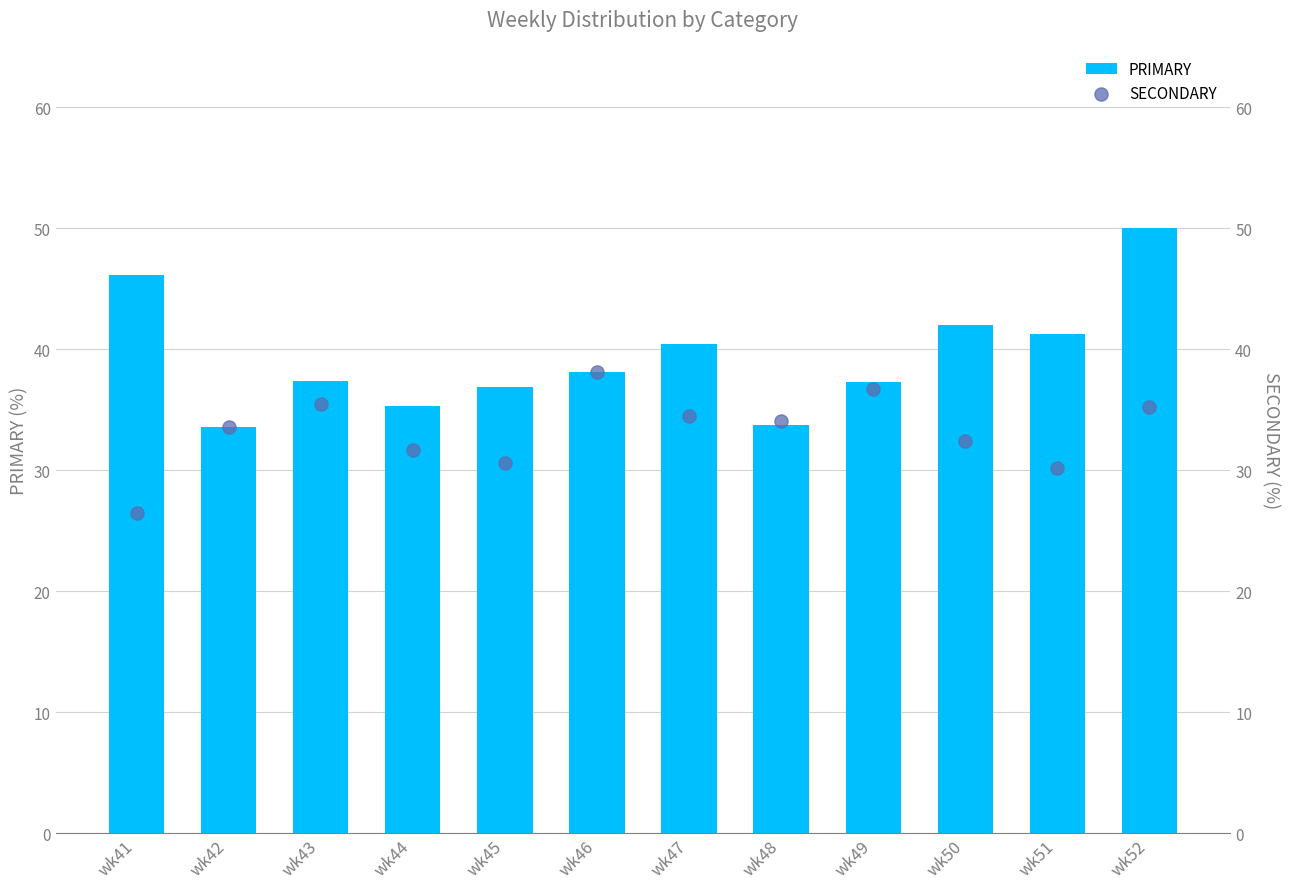

Which series contains the lowest Y value?

SECONDARY